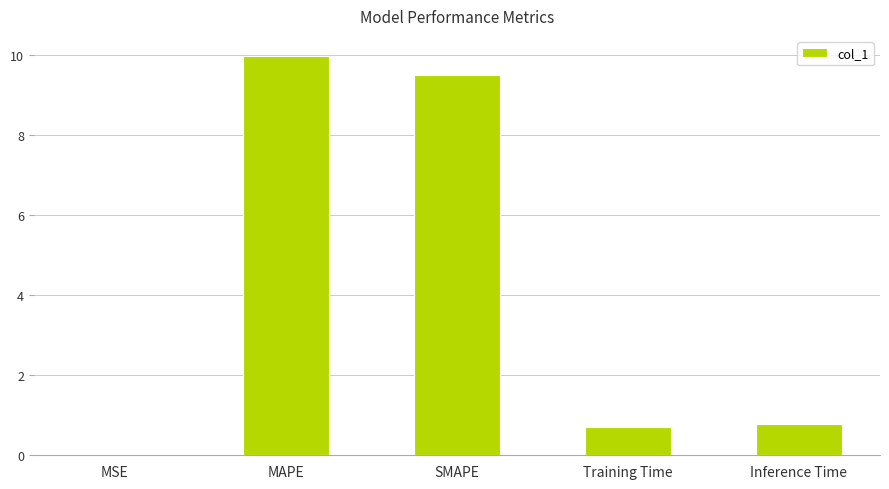

At which category does the chart reach its peak across all series?

MAPE